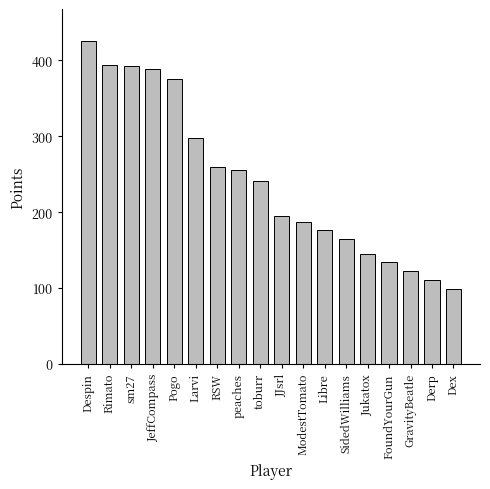

The chart shows a value of 111 at Derp. True or false?

True